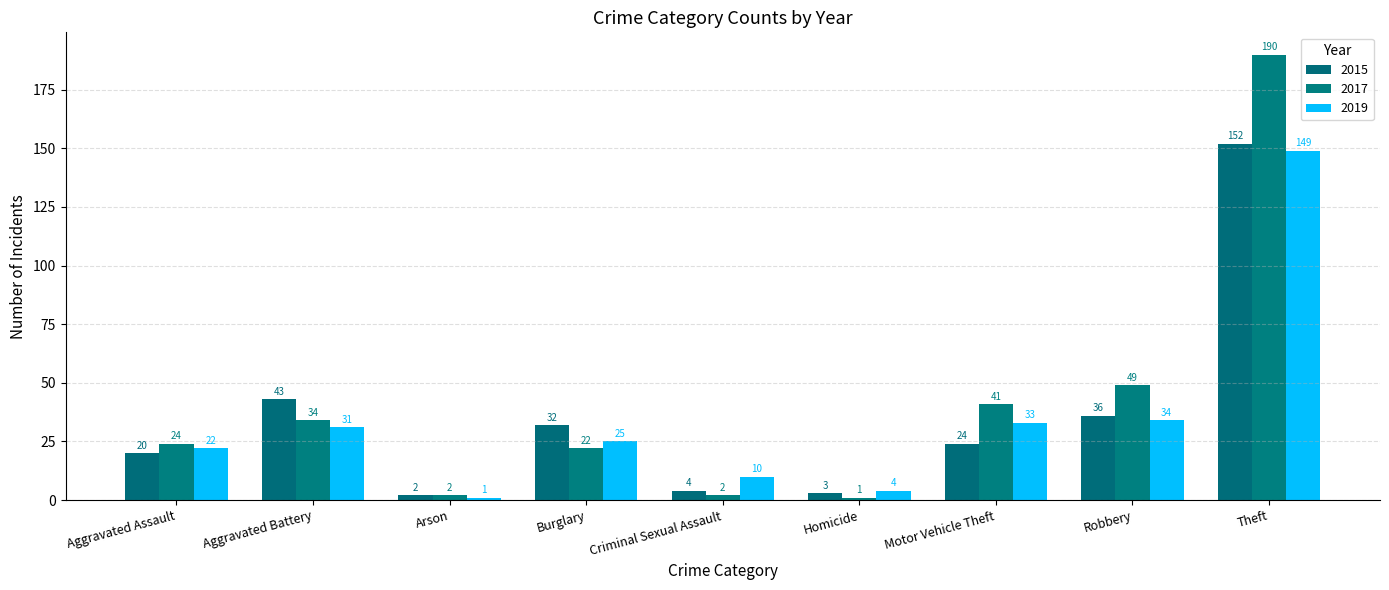

How many bars are there in total?

27